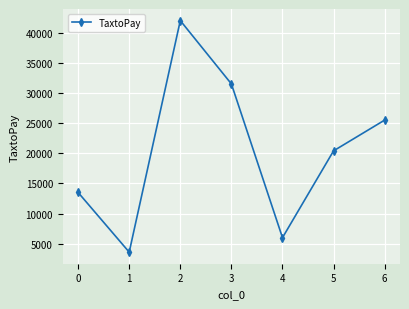

Between 5 and 3, which is larger?

3